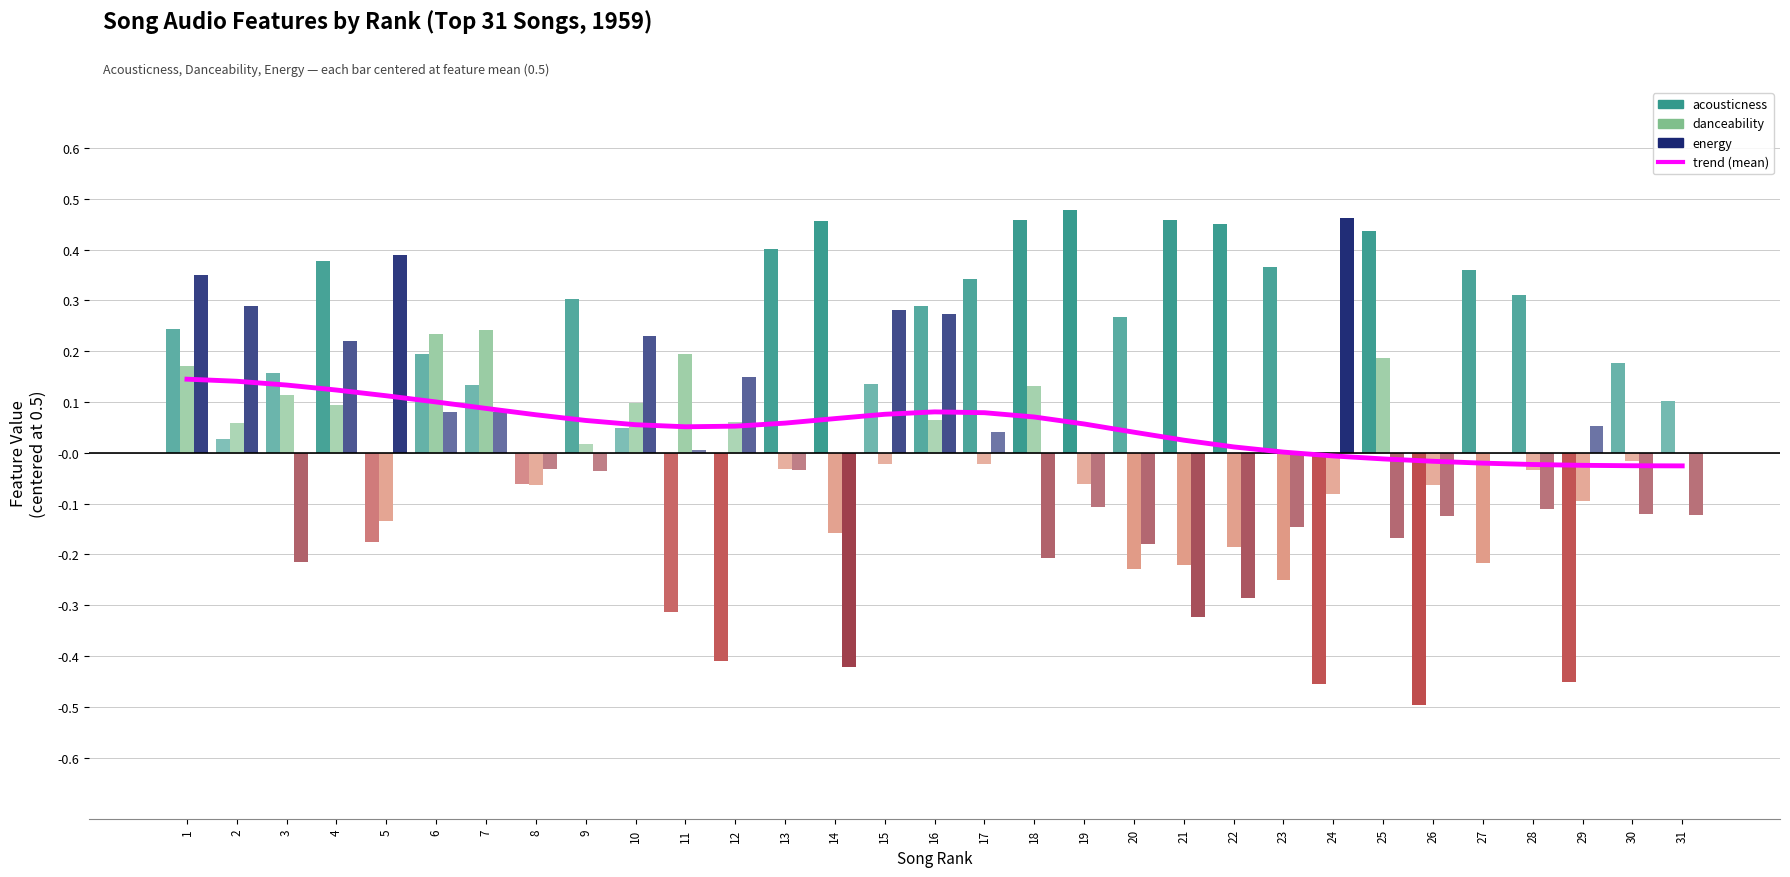

At which label does energy reach its minimum?

14